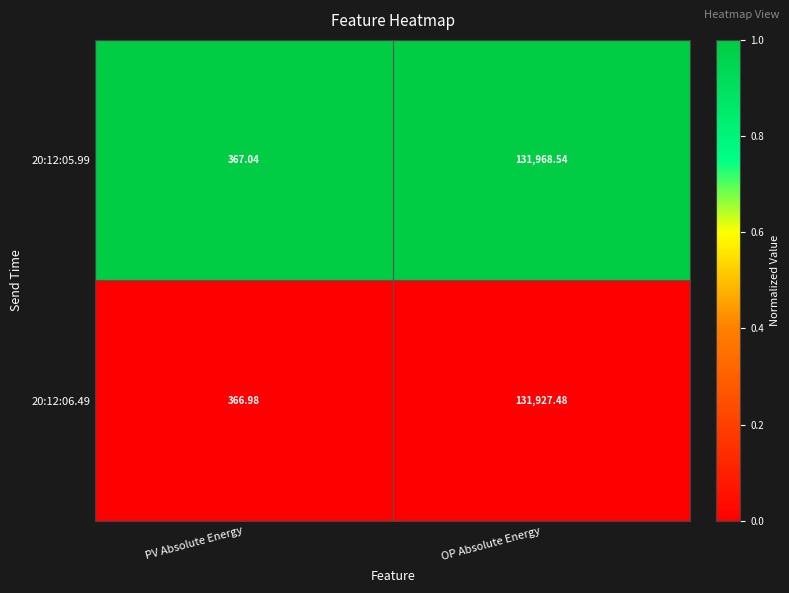

Which series has the largest range (max minus min)?

20:12:05.99